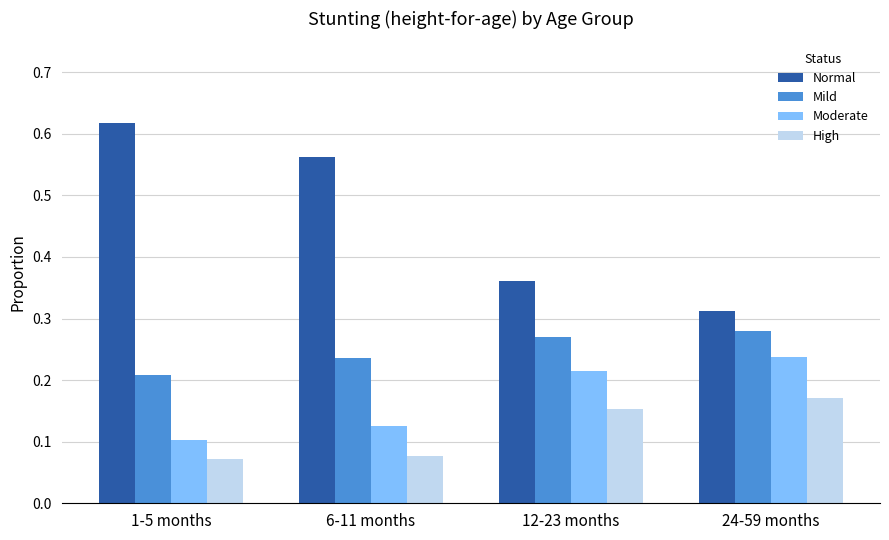

What is the sum of the Mild values at 1-5 months and 24-59 months?

0.5